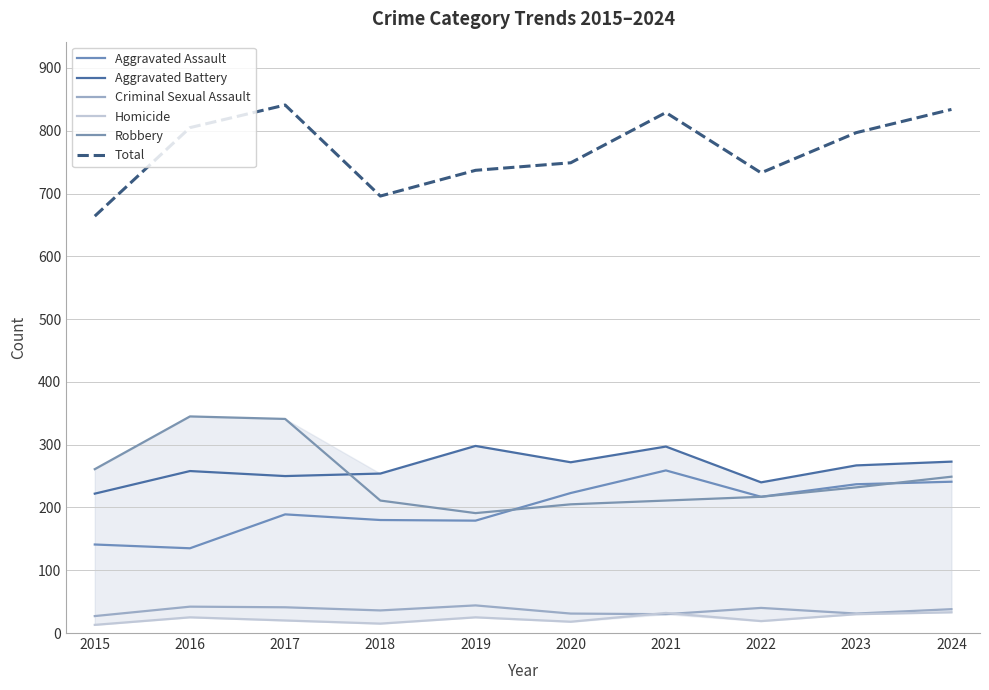

Is this an area chart (filled region under the line)?

Yes